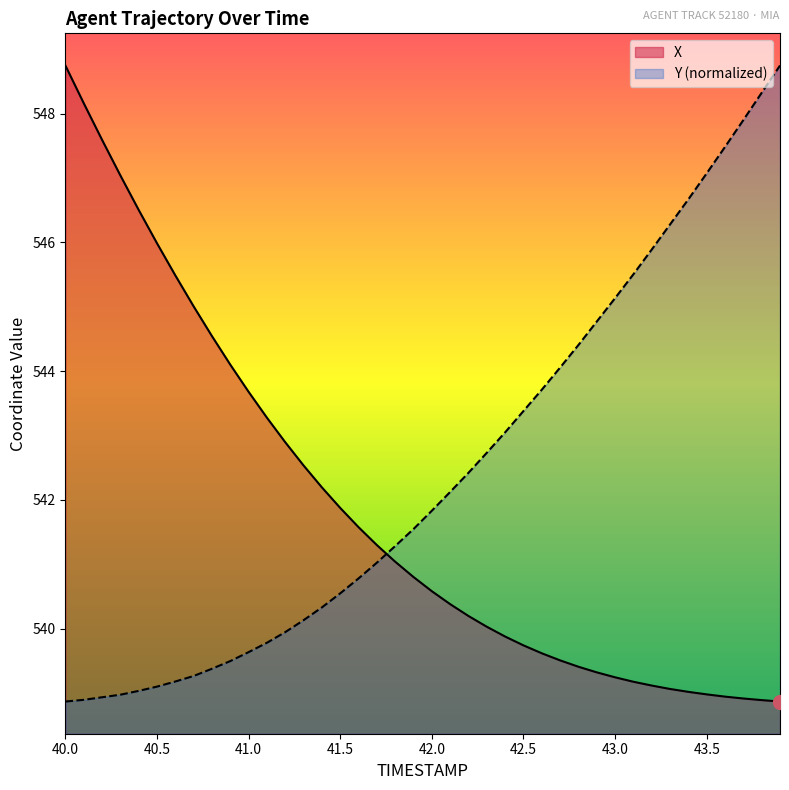

After their last crossing, which series has the higher values: Y (normalized) or X?

Y (normalized)